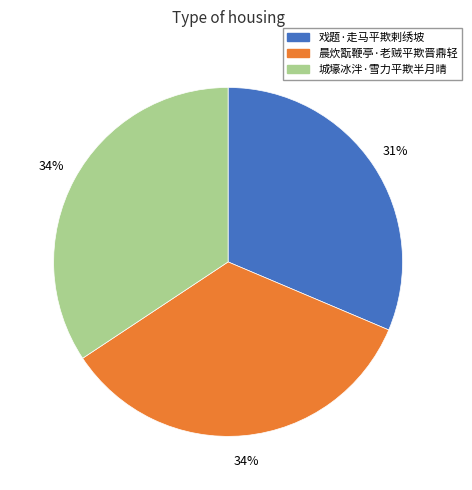

To the nearest percent, what is the combined percentage of 晨炊翫鞭亭·老贼平欺晋鼎轻 and 城壕冰泮·雪力平欺半月晴?

69%